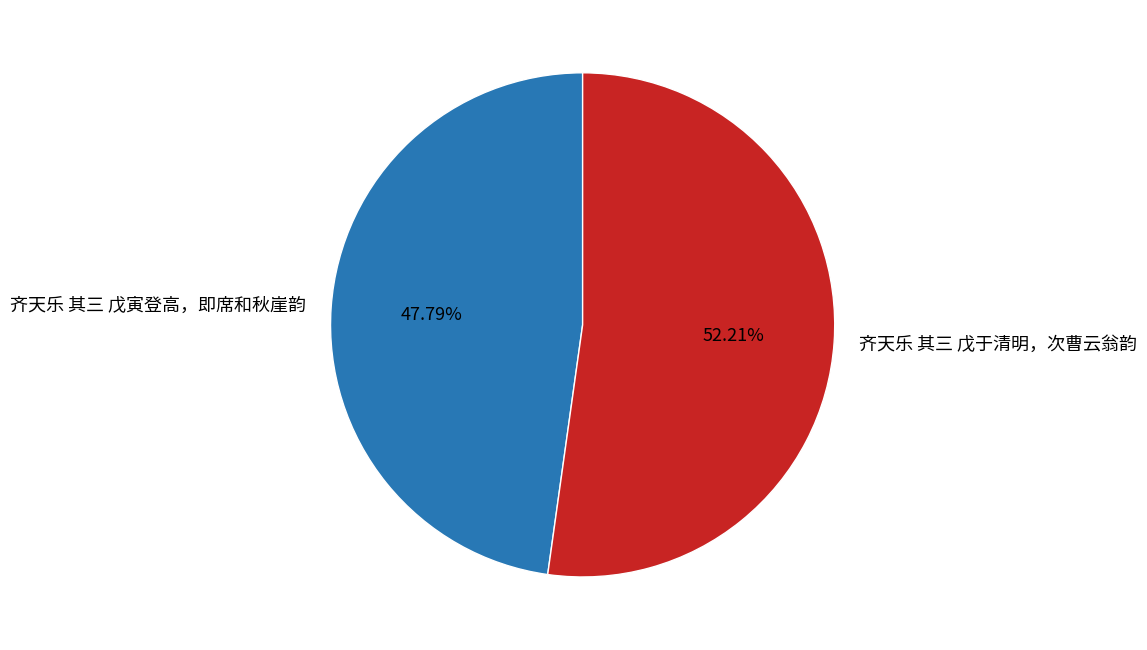

Which category accounts for the majority?

齐天乐 其三 戊于清明，次曹云翁韵